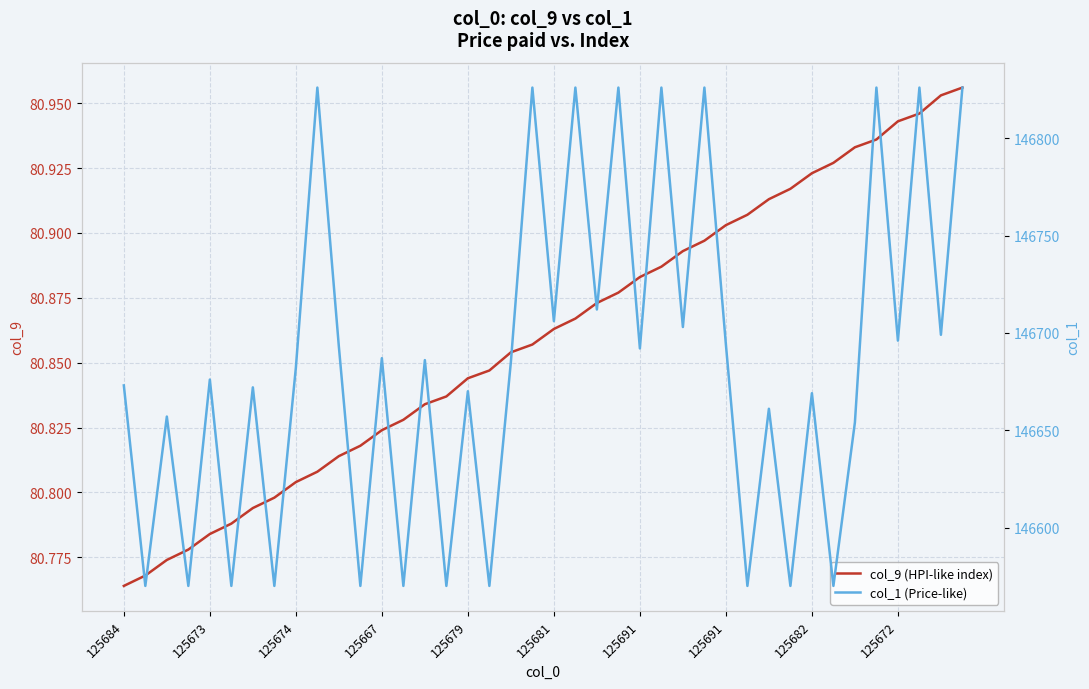

Does the chart display data point markers on the line(s)?

No